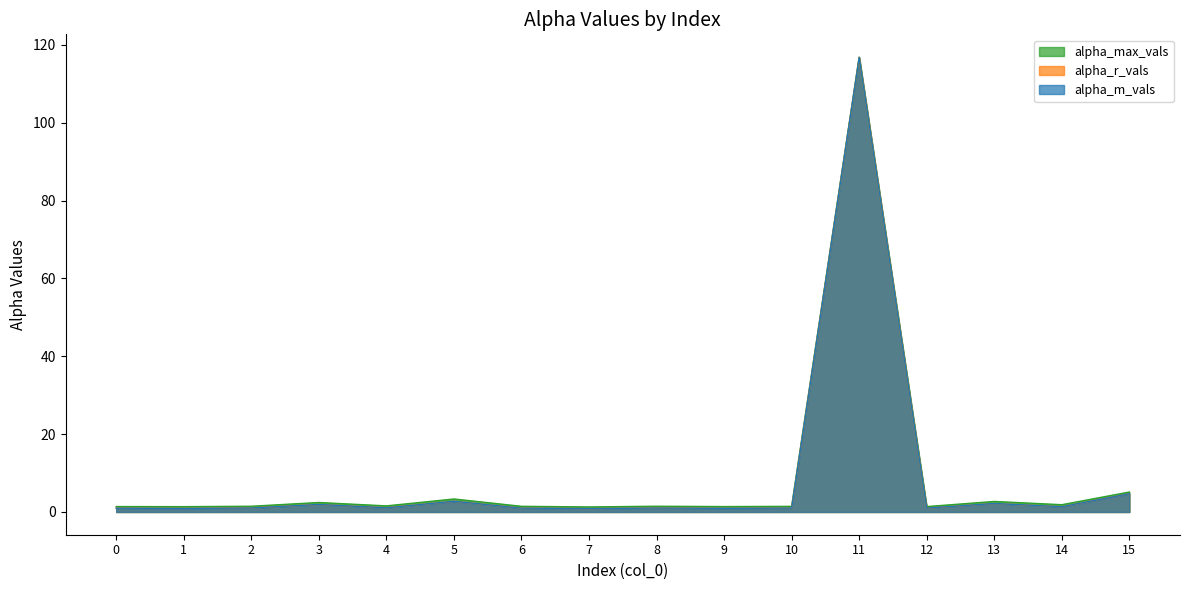

Rank the series at 1 from highest to lowest value.

alpha_max_vals, alpha_r_vals, alpha_m_vals